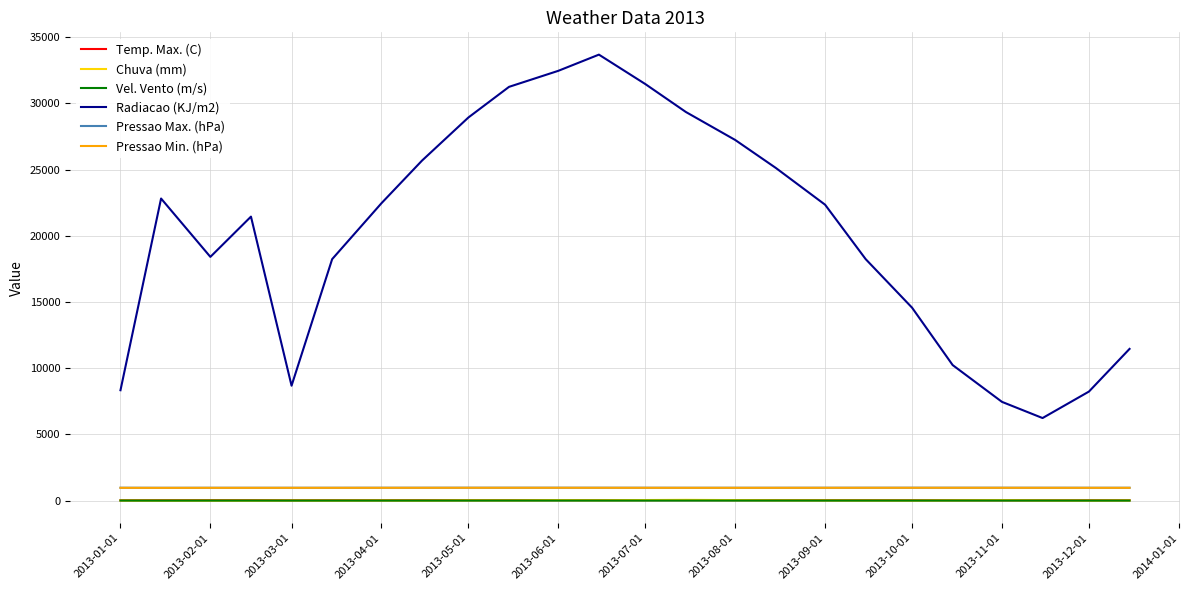

Which series has the widest spread of values?

Radiacao (KJ/m2)